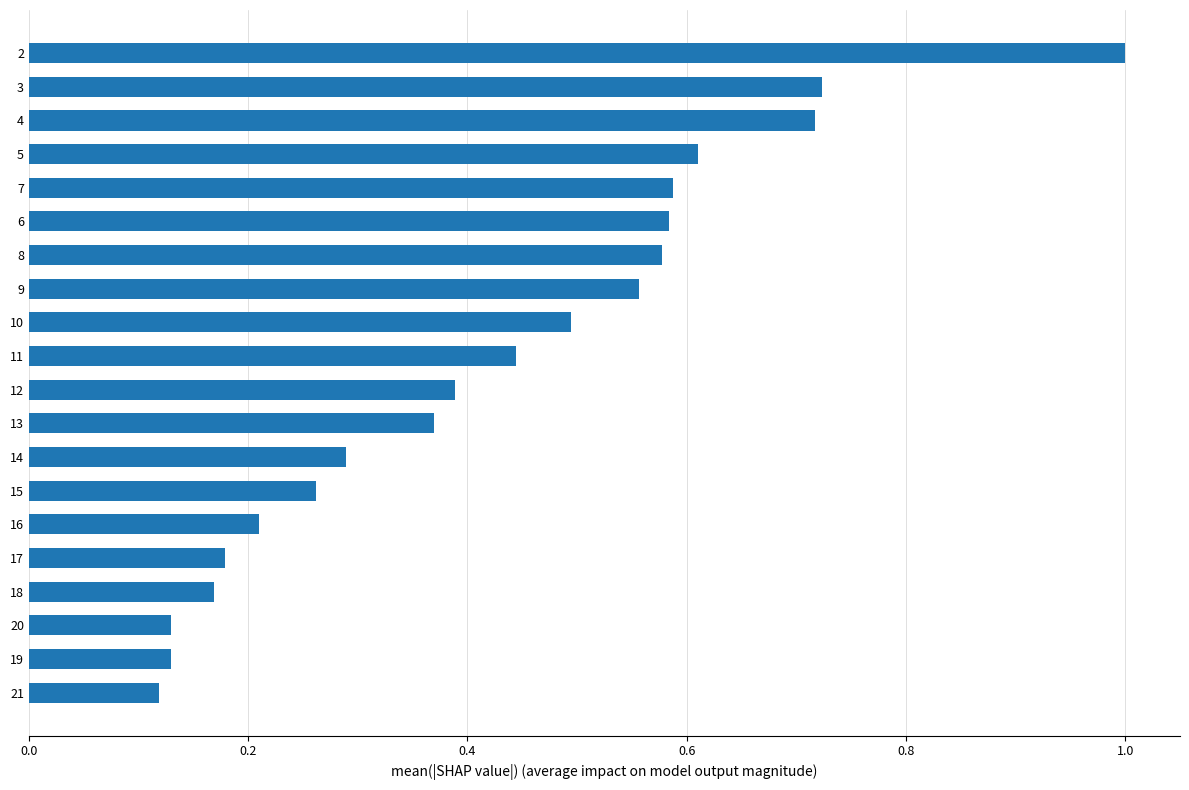

What is the difference between the maximum and second lowest values?

0.9